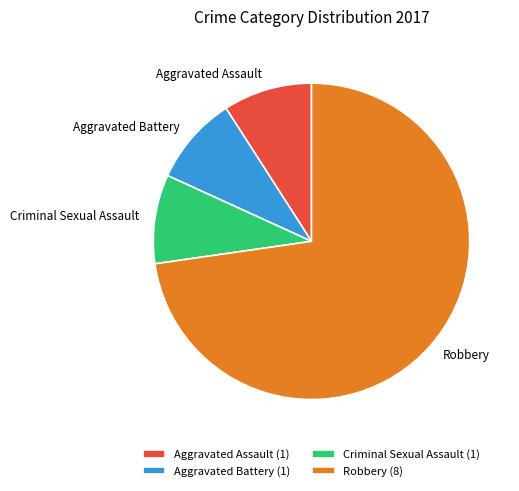

Do Aggravated Assault and Criminal Sexual Assault together represent more than half of the pie?

No